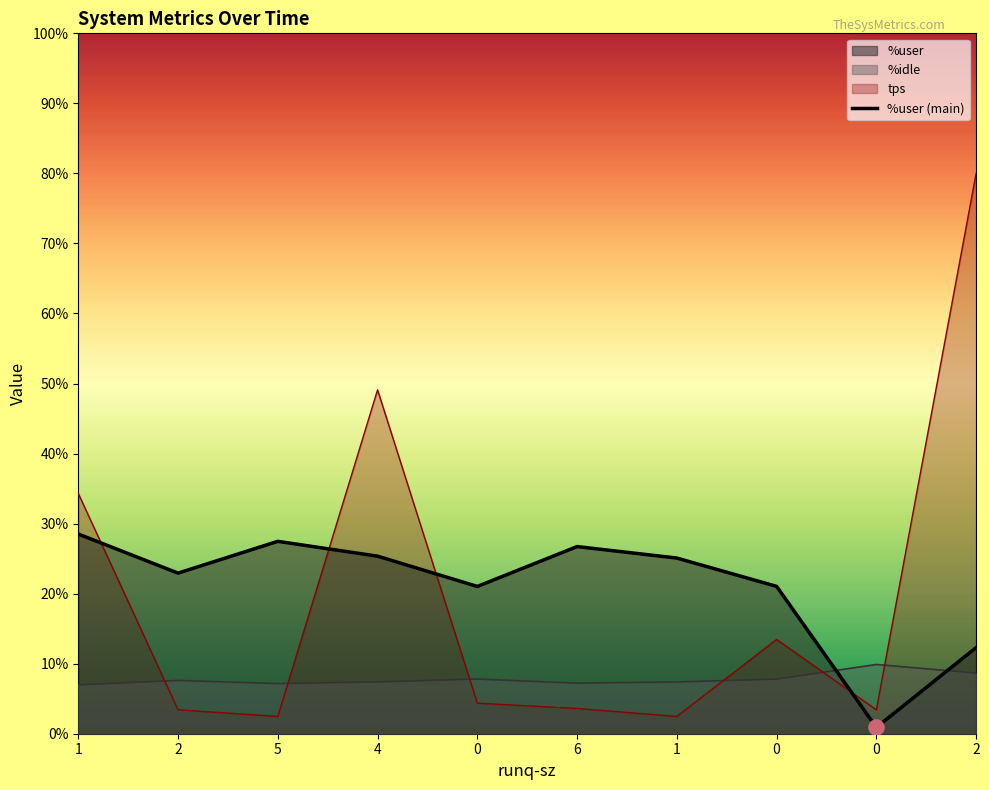

What is the change in value from 0 to 6?

+5.7